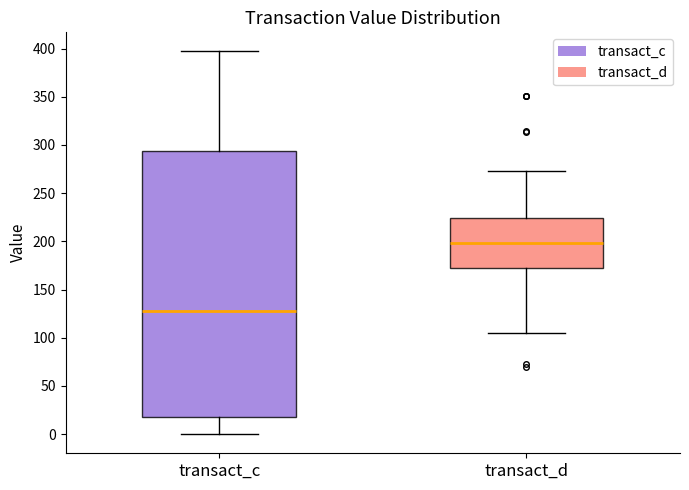

Reading left to right, transcribe this box plot: for each box, give where its median line is, the range the box spans, and where its two whiskers end, as read against the y-axis. The values are not printed on the chart, so give them approximately, as read against the axis.

transact_c: median 130, box 20 to 295, whiskers 0 to 395
transact_d: median 200, box 170 to 225, whiskers 105 to 275